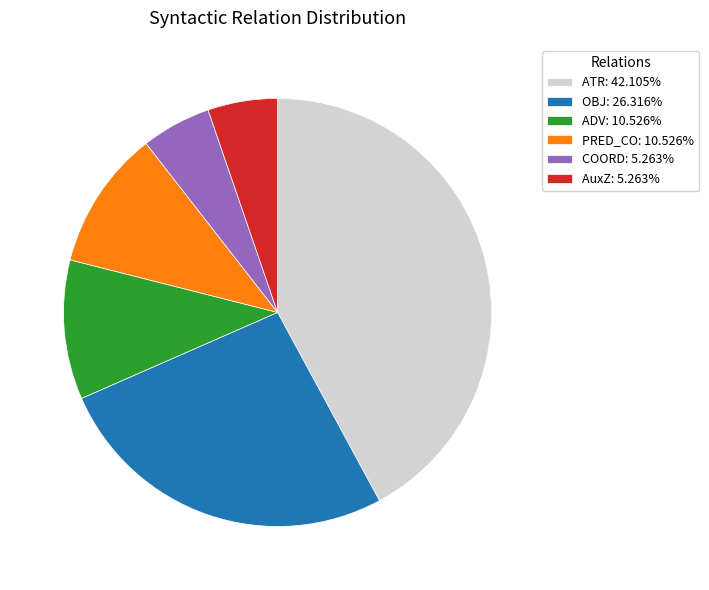

True or false: PRED_CO accounts for 16% of the total.

False